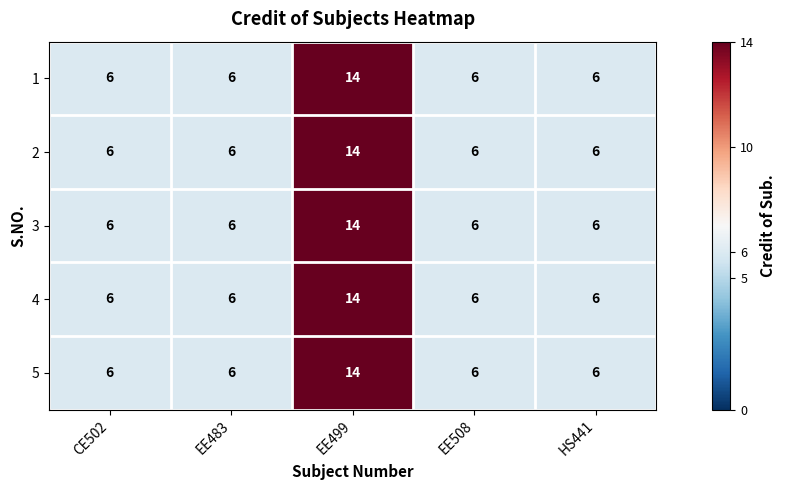

What is the greatest value displayed?

14